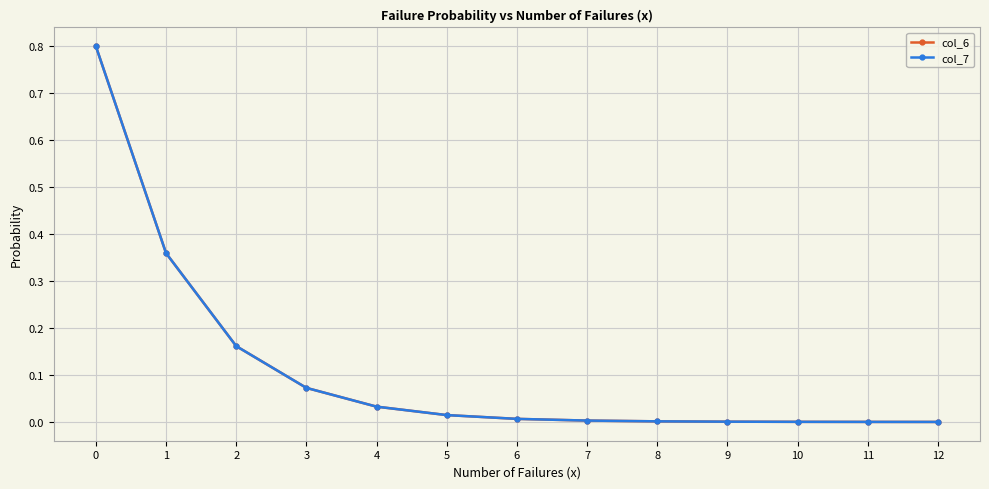

How many lines are shown in the chart?

2